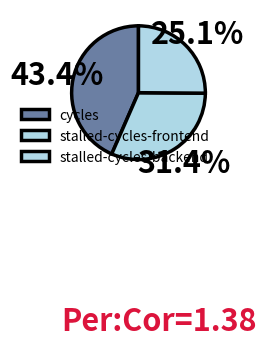

What is the change in value from stalled-cycles-frontend to stalled-cycles-backend?

-8386564097